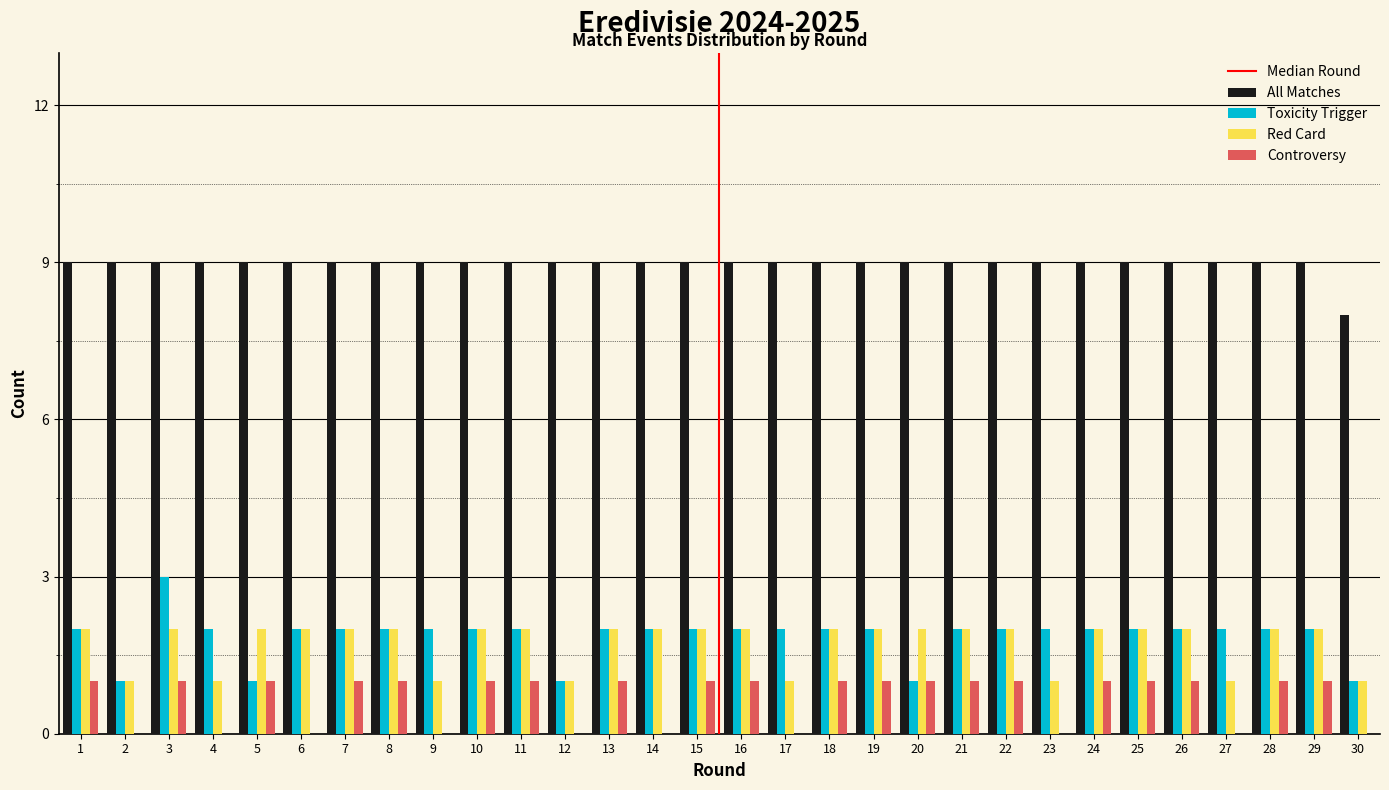

What is the sum of all All Matches values?

269